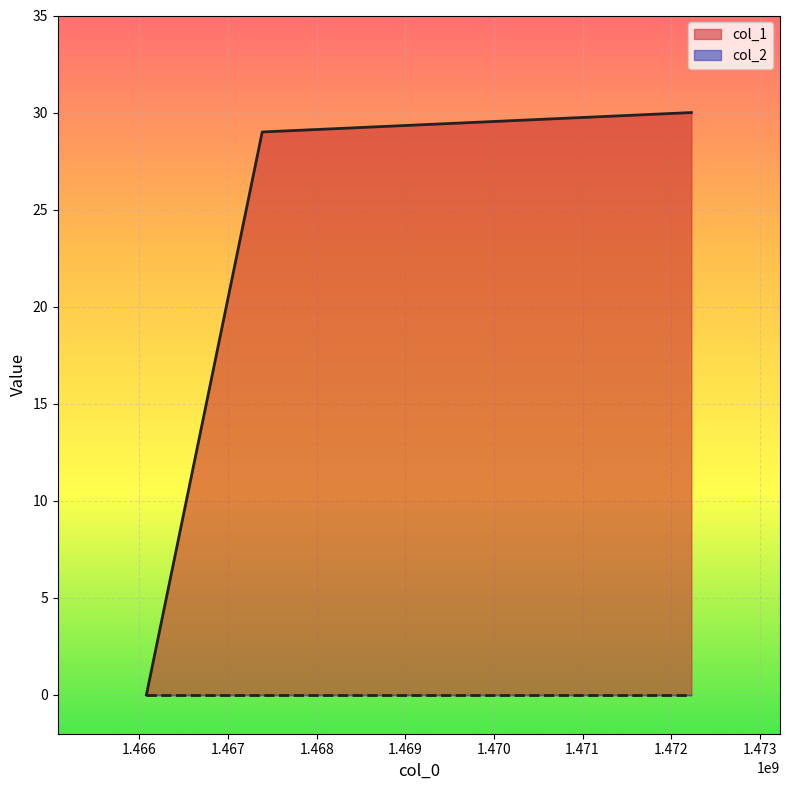

List the labels in order of value, largest first.

1472227741, 1467385708, 1466078967